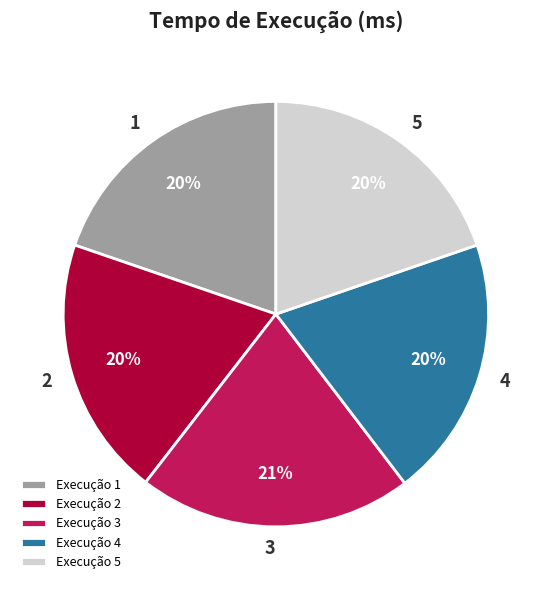

To the nearest percent, what portion does Execução 3 represent?

21%